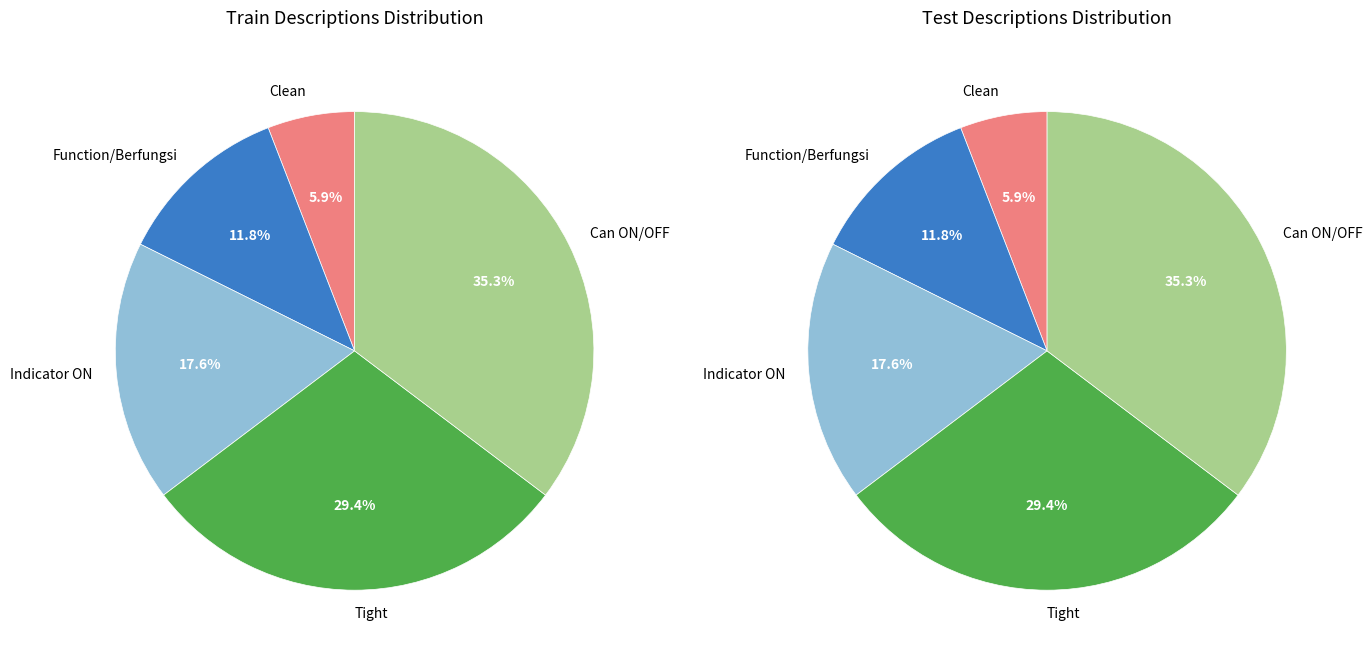

To the nearest percent, what is the difference between the largest and smallest slice percentages?

29%